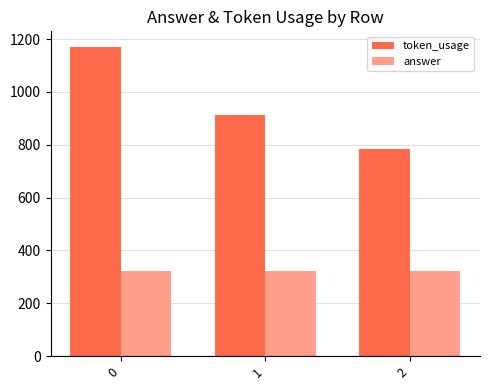

What is the value of the answer bar at the 1st from the left?

321